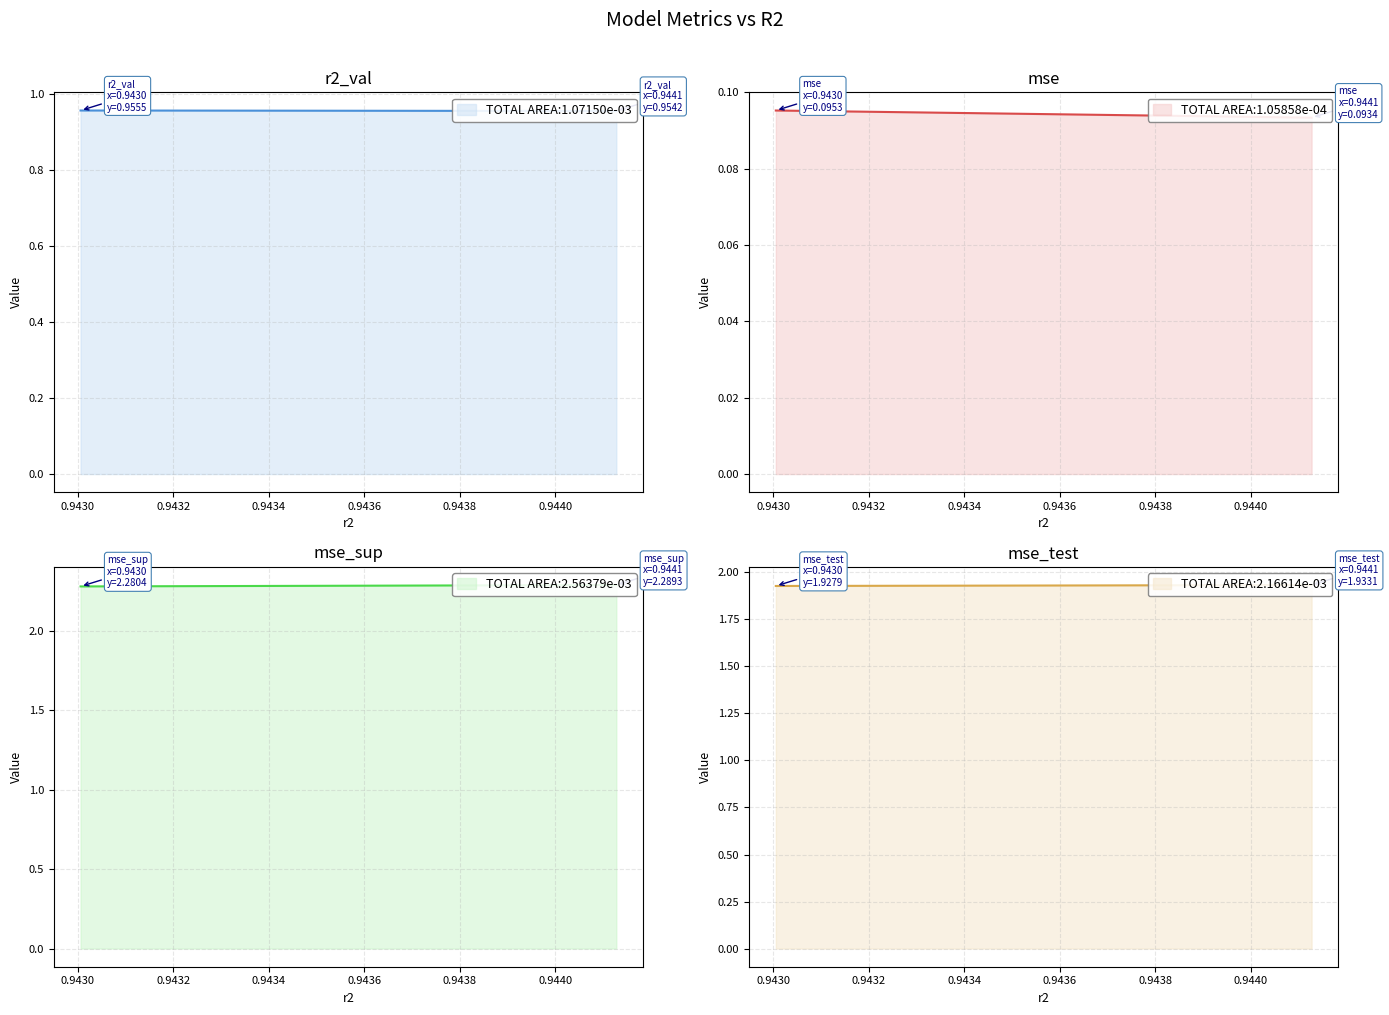

Rank the series by their maximum value, from highest to lowest.

mse_sup, mse_test, r2_val, mse